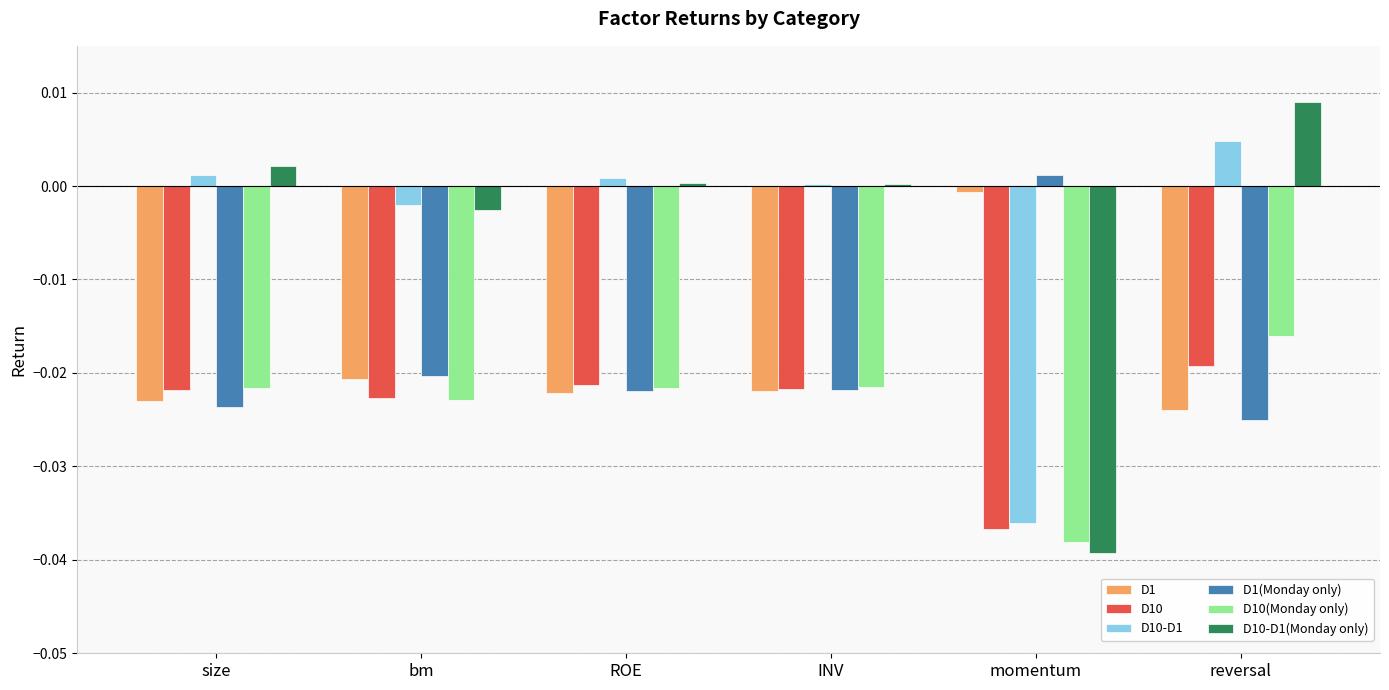

What is the label of the 3rd bar from the right?

INV